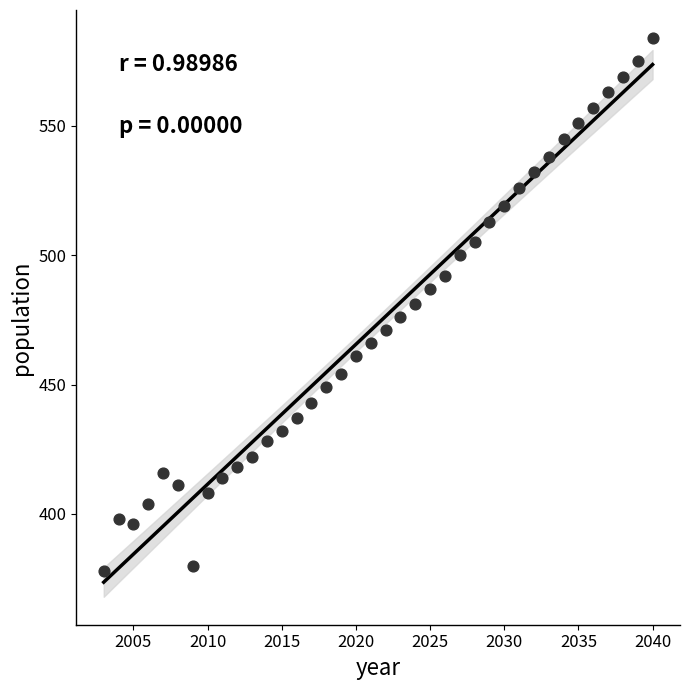

What is the range of Y values (max minus min)?

206